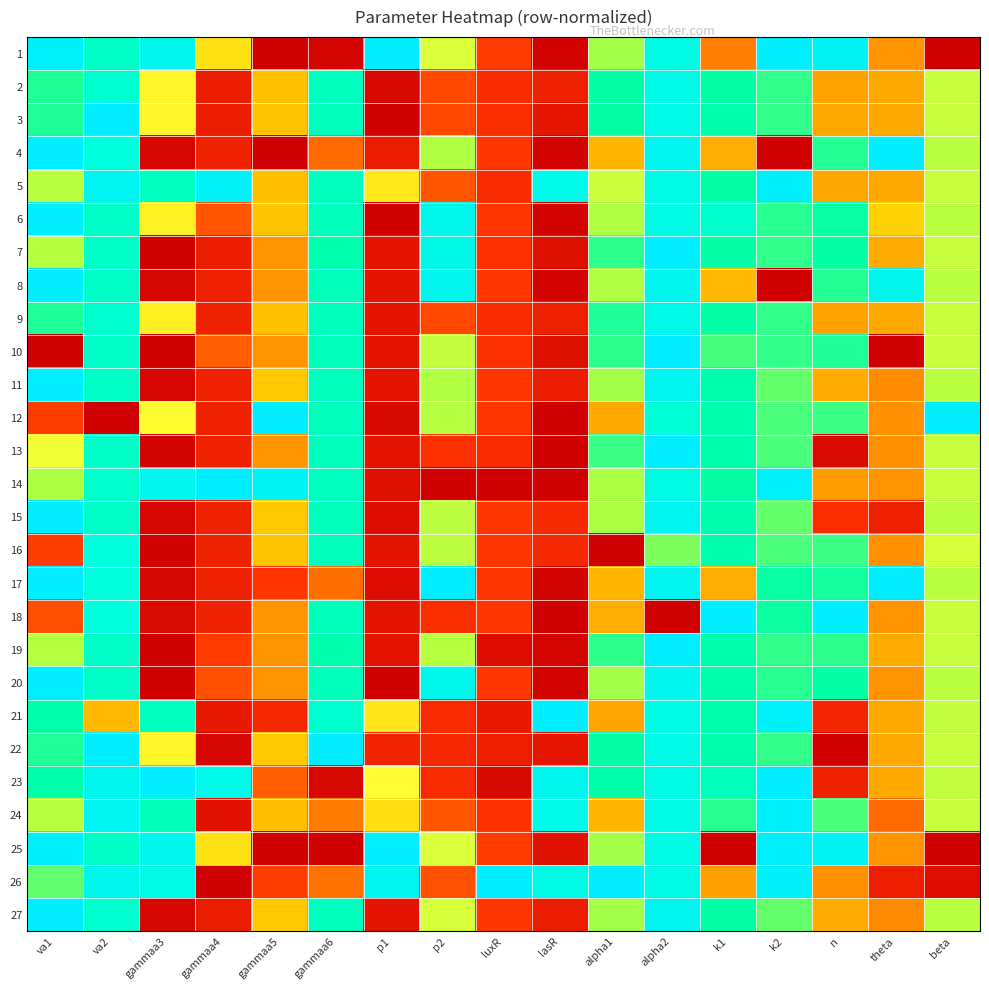

How many data points does each series have?

17